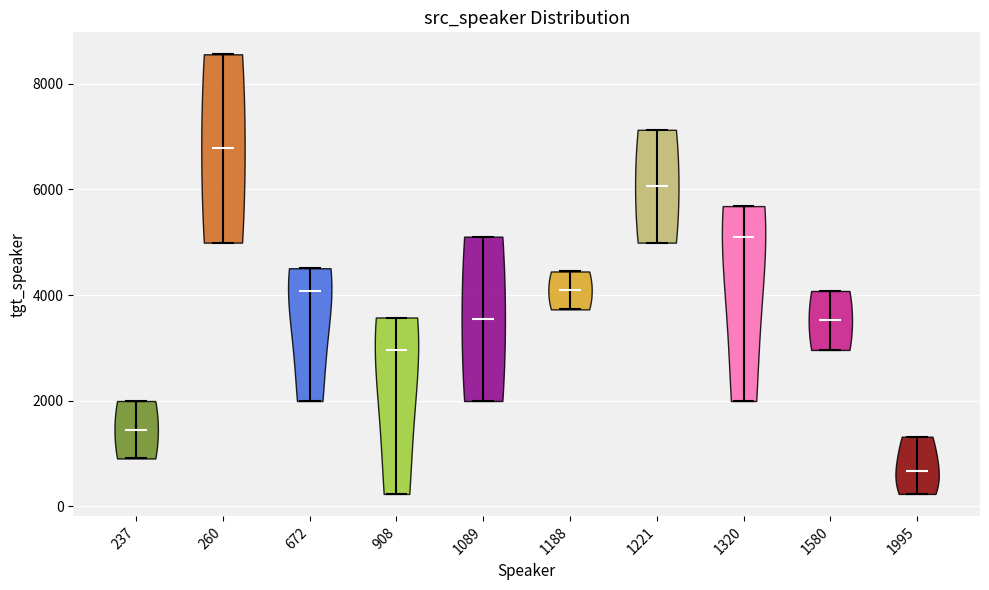

Reading left to right, read every violin against the y-axis: where its median line is, and the lowest and highest points it reaches. The values are not printed on the chart, so give them approximately, as read against the axis.

237: median line 1400, lowest point 1000, highest point 2000
260: median line 6800, lowest point 5000, highest point 8600
672: median line 4000, lowest point 2000, highest point 4600
908: median line 3000, lowest point 200, highest point 3600
1089: median line 3600, lowest point 2000, highest point 5200
1188: median line 4000, lowest point 3800, highest point 4400
1221: median line 6000, lowest point 5000, highest point 7200
1320: median line 5200, lowest point 2000, highest point 5600
1580: median line 3600, lowest point 3000, highest point 4000
1995: median line 600, lowest point 200, highest point 1400